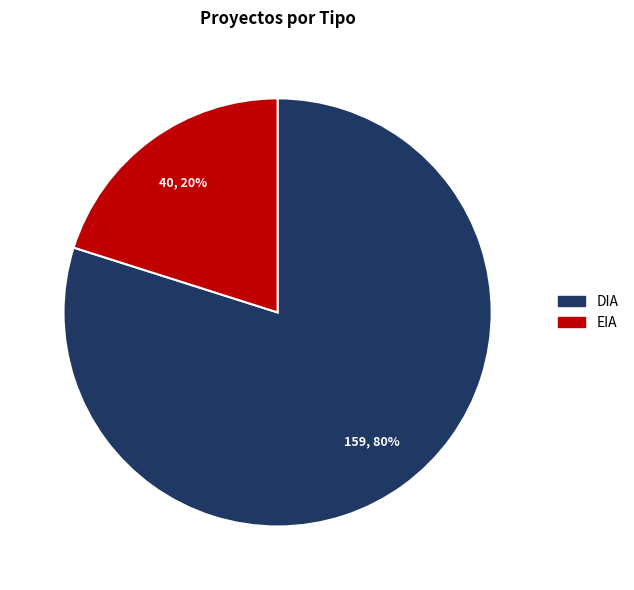

What percentage is the EIA slice, to the nearest percent?

20%